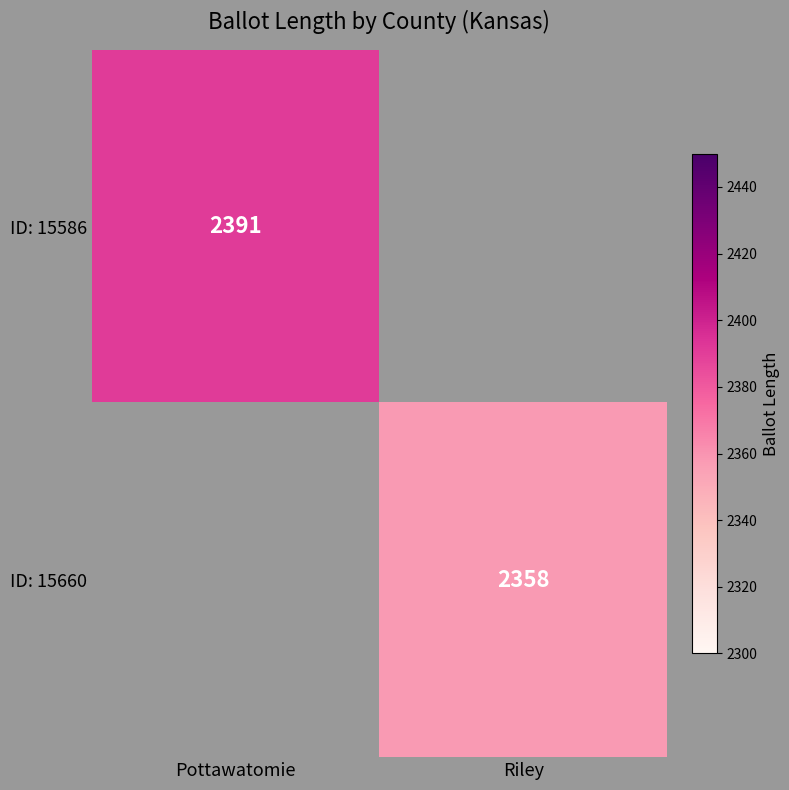

Is it true that ID: 15586 equals 1580.7 at Pottawatomie?

False